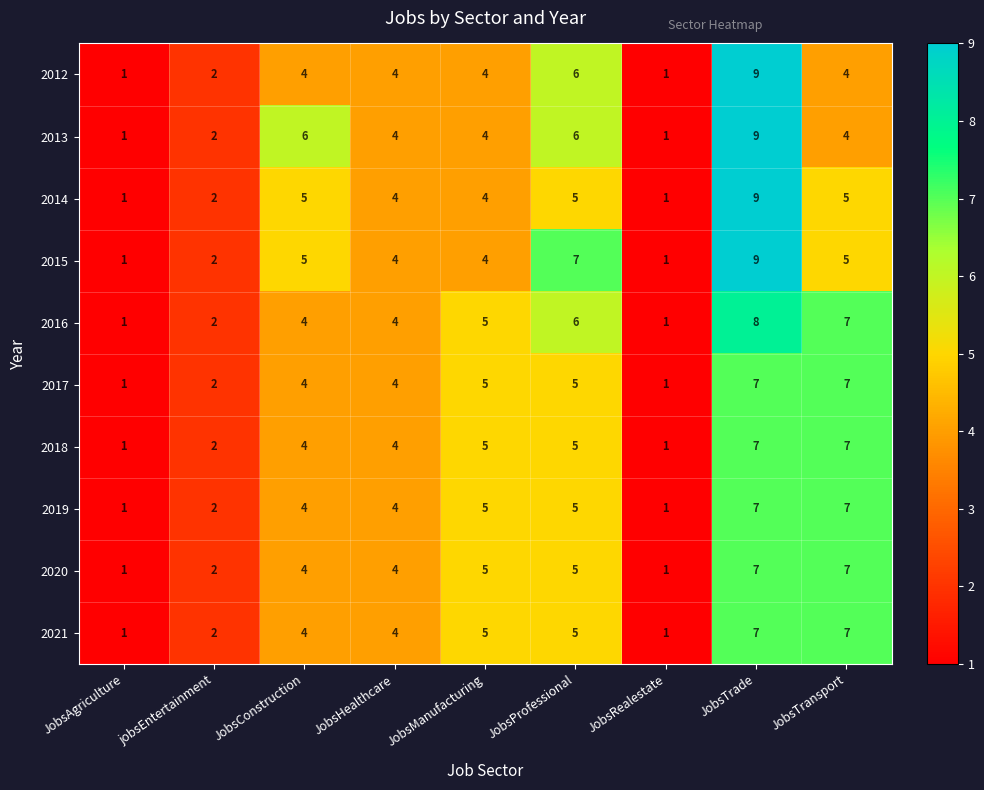

How many categories are shown in the chart?

9